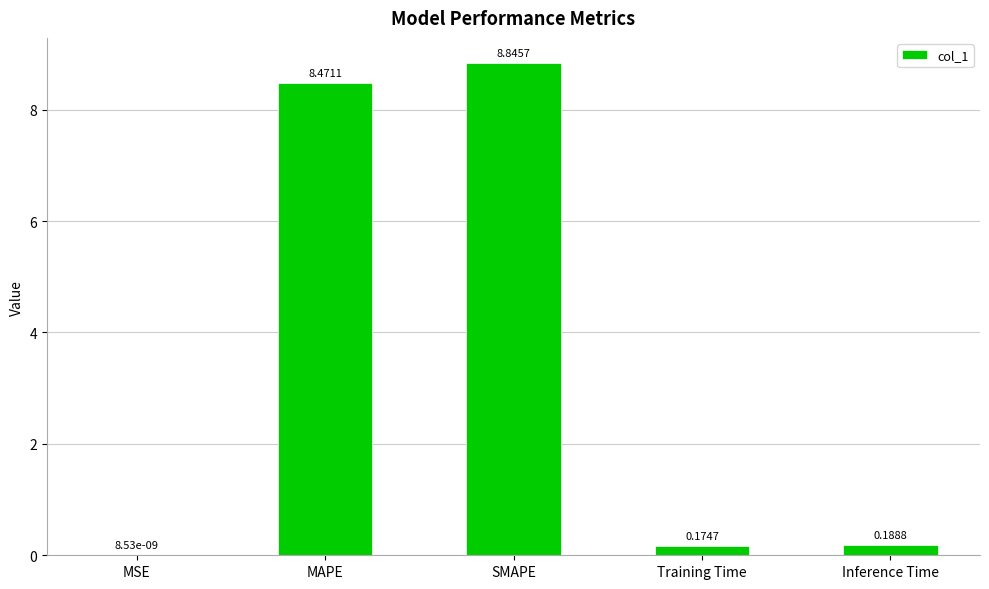

At which category does the chart reach its peak across all series?

SMAPE